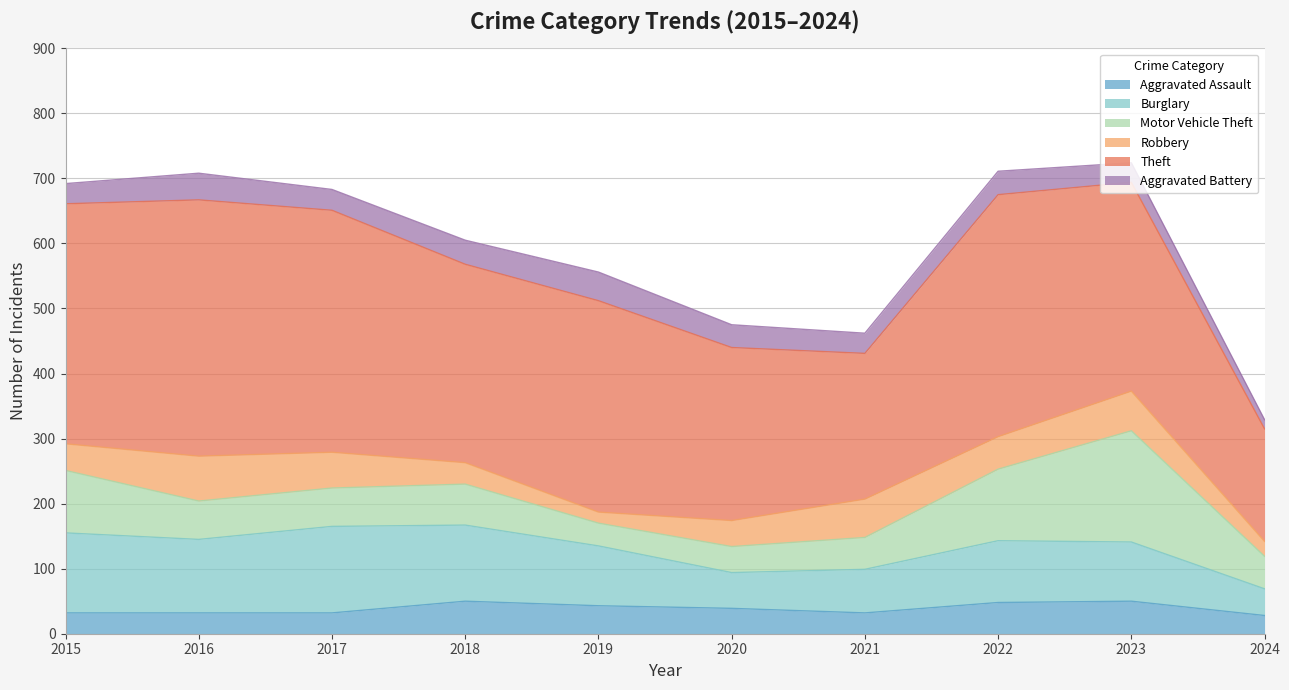

What is the average value of the Aggravated Battery series?

33